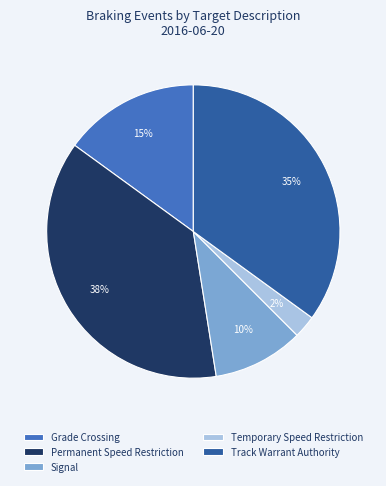

Which slice is the smallest?

Temporary Speed Restriction